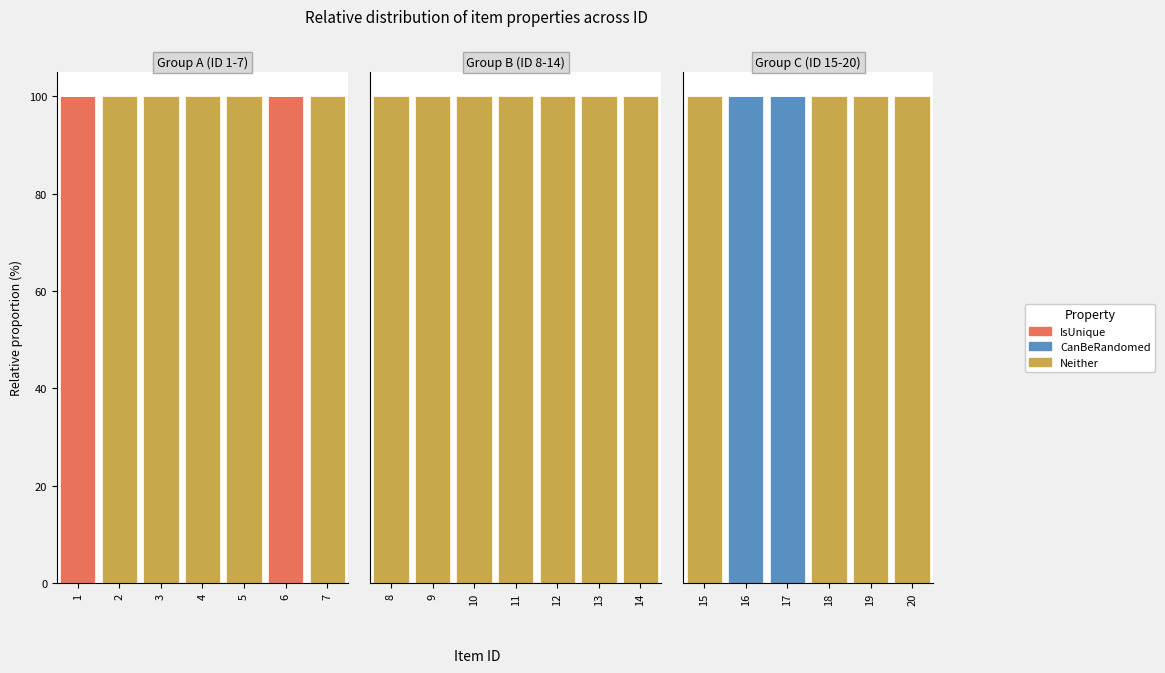

What are all the series names shown in the legend?

IsUnique, CanBeRandomed, Neither